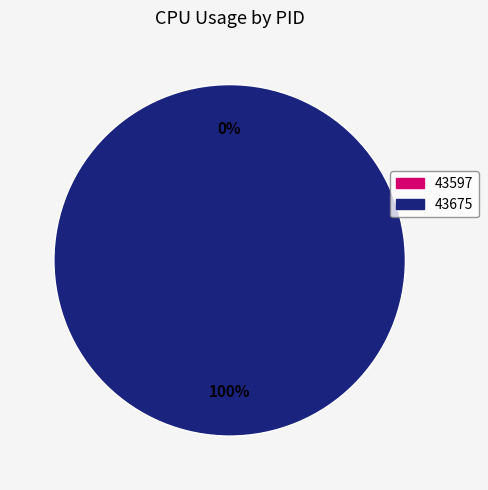

True or false: 43597 accounts for 0% of the total.

True